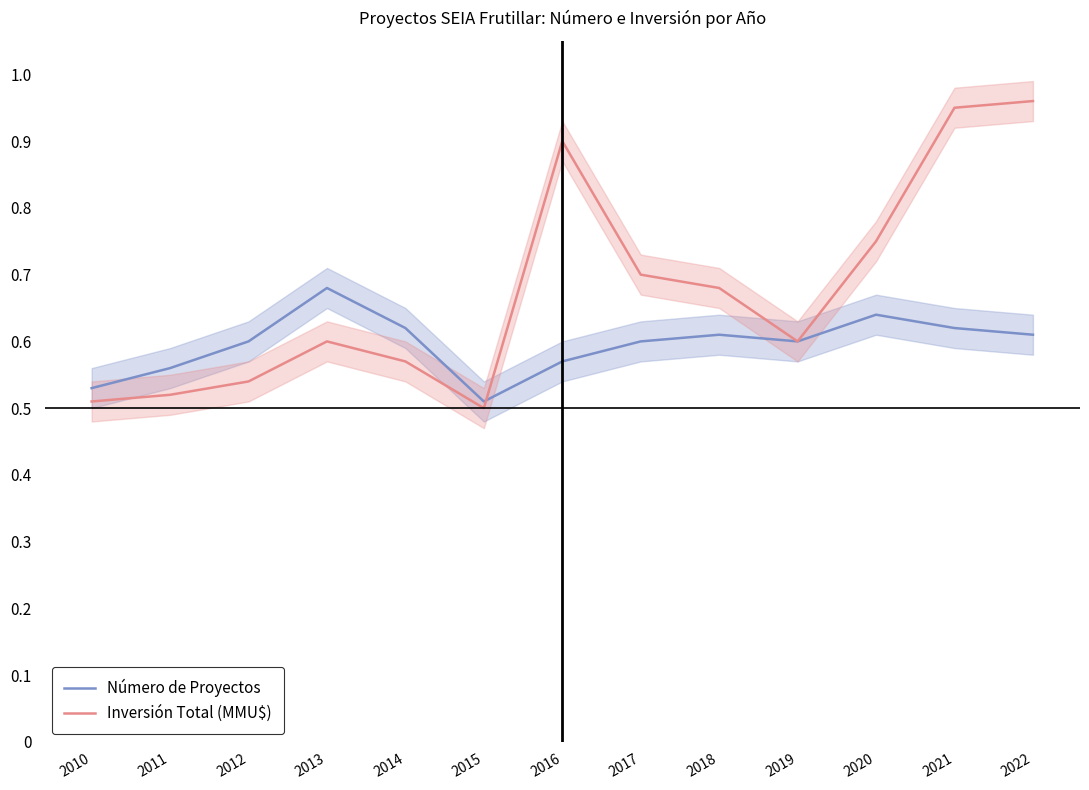

List the series in order of their overall mean, lowest first.

Número de Proyectos, Inversión Total (MMU$)